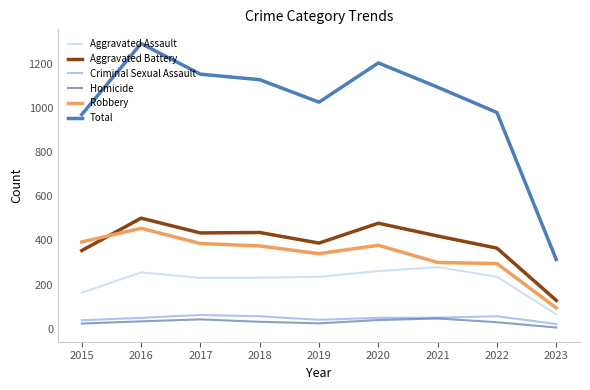

What is the difference between the highest and lowest values at 2020?

1166